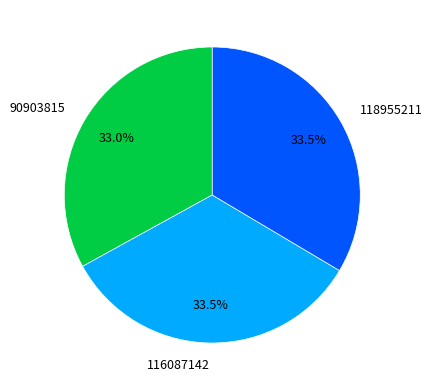

Count the number of slices in the pie.

3